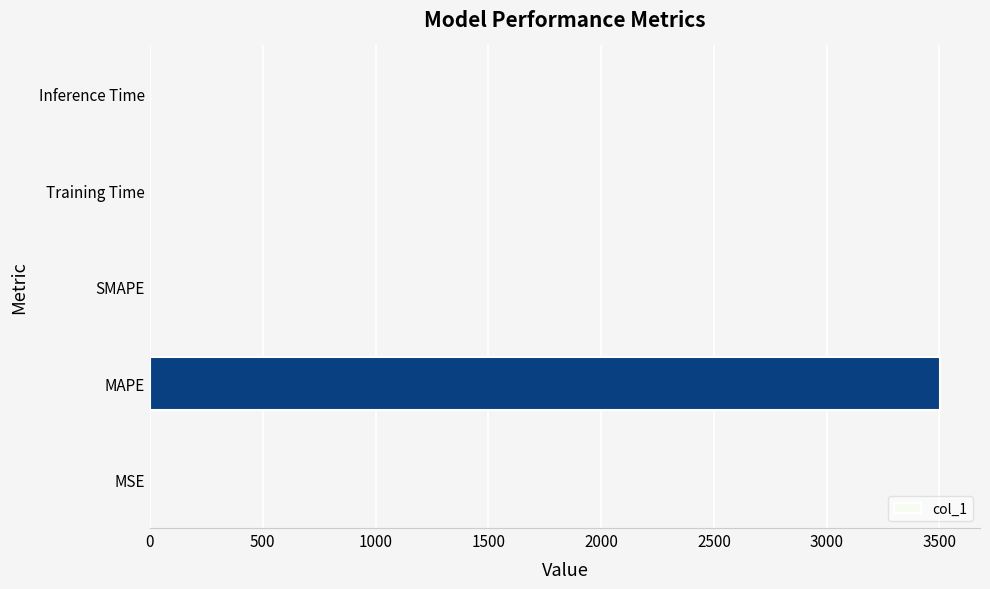

How many distinct data groups are displayed?

1